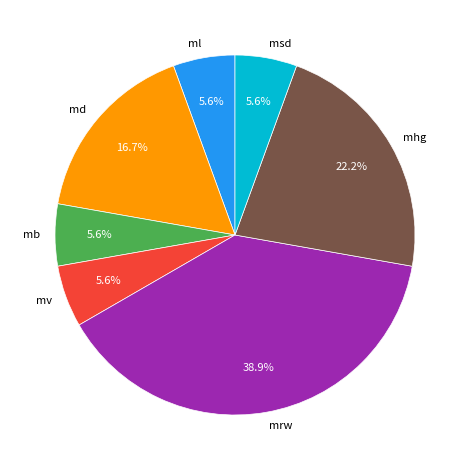

Combined, do ml and mrw account for over 50%?

No